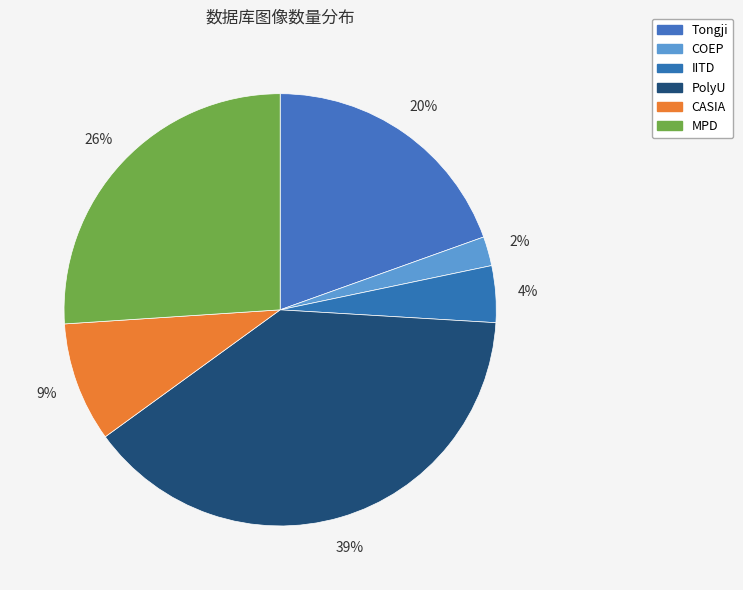

How much of the chart is everything except CASIA?

91.0%